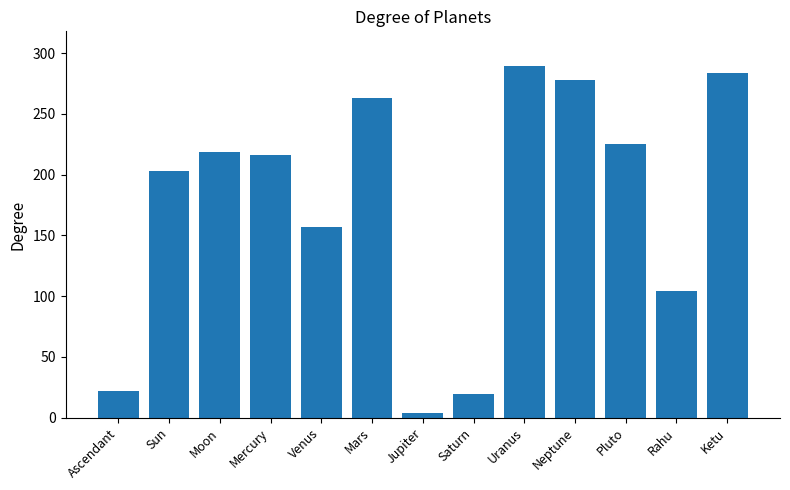

The chart shows a value of 277.9 at Neptune. True or false?

True